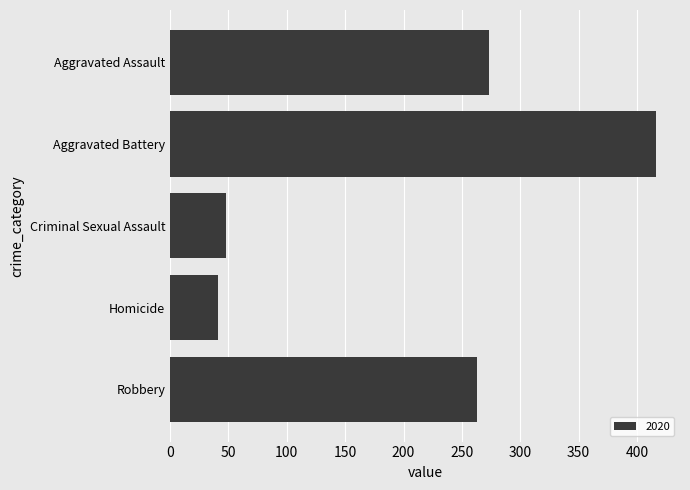

What is the difference between the maximum and minimum values?

375